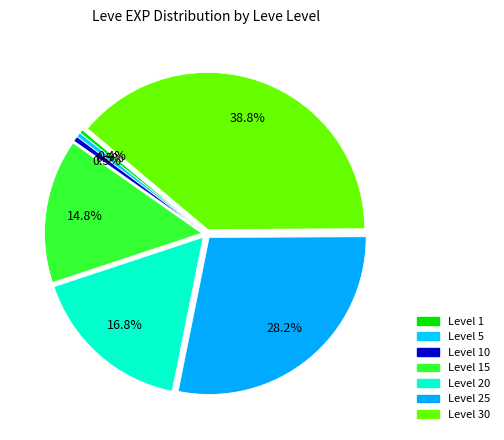

How many segments does this pie chart have?

7